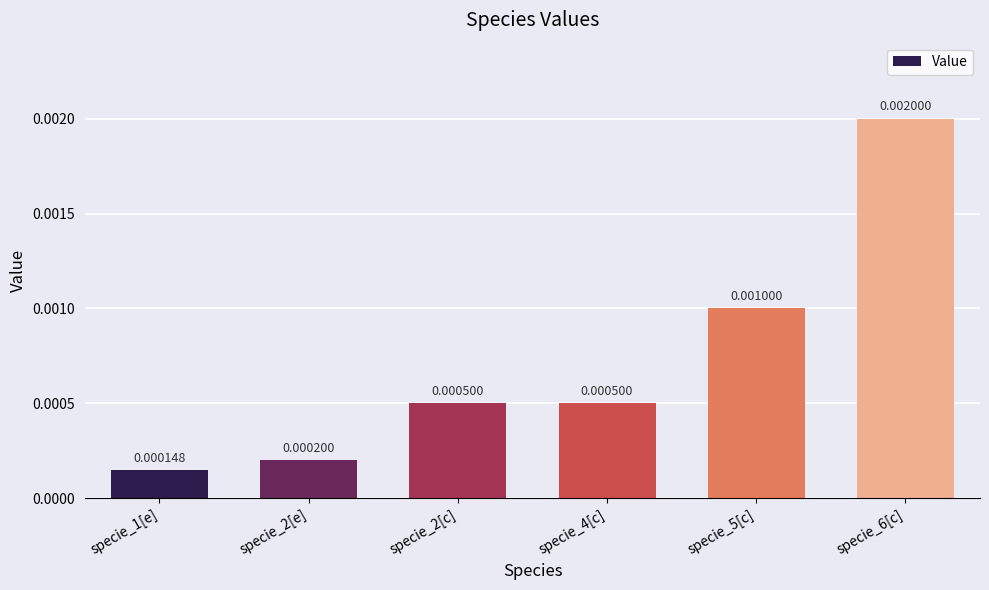

Which has a higher value, specie_1[e] or specie_6[c]?

specie_6[c]